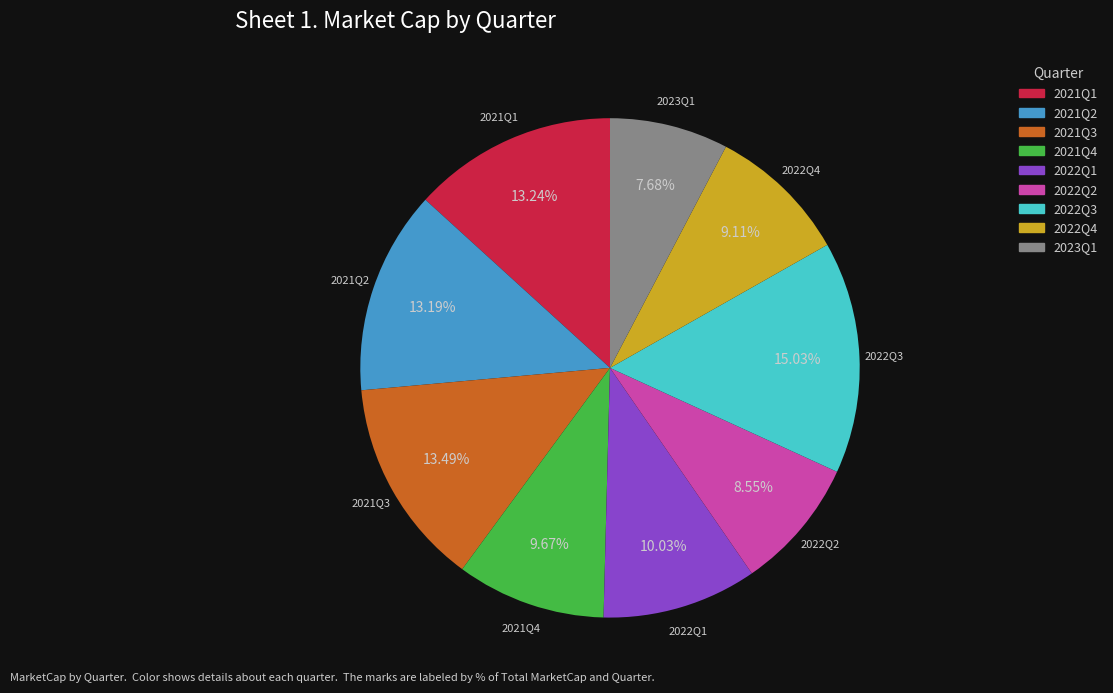

Which slice is the largest?

2022Q3